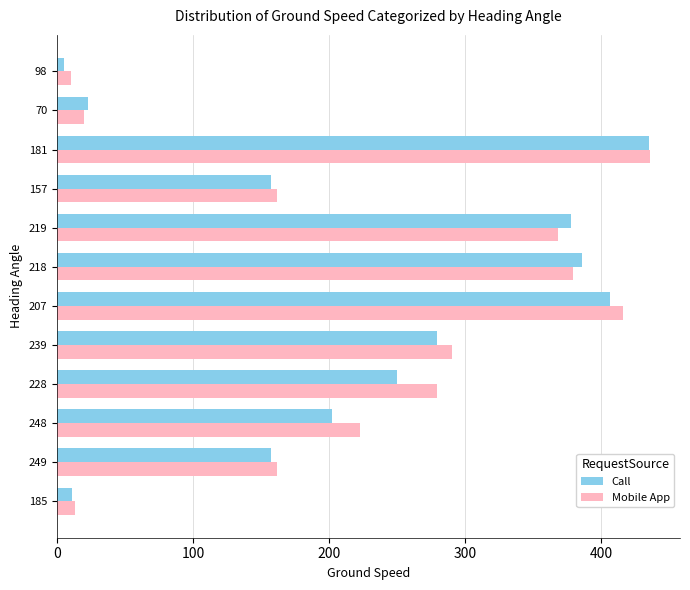

The Call series shows 279 at 239. True or false?

True